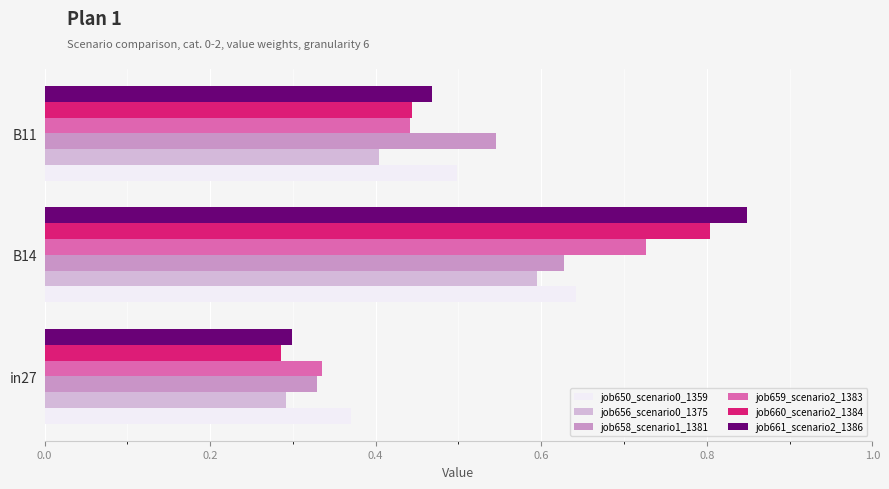

The value of job661_scenario2_1386 at B14 is 0.8. True or false?

True